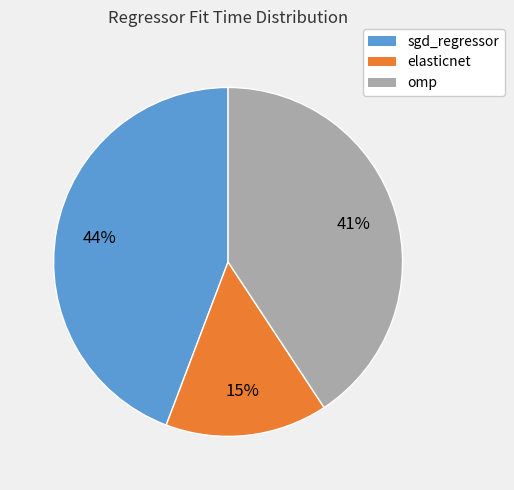

Count the number of slices in the pie.

3